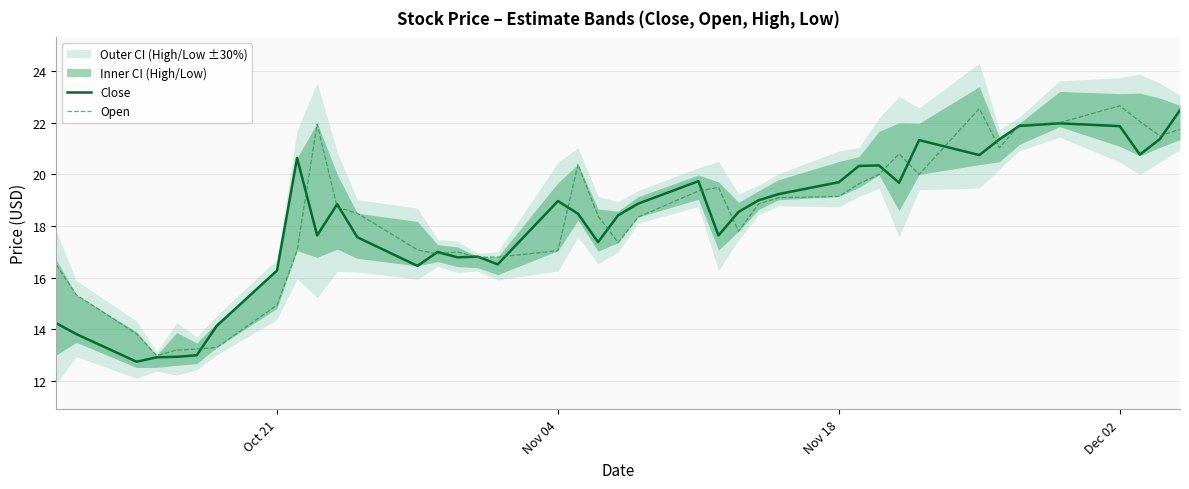

Is the value of Open at Oct 21 greater than the value of Close at Nov 04?

No